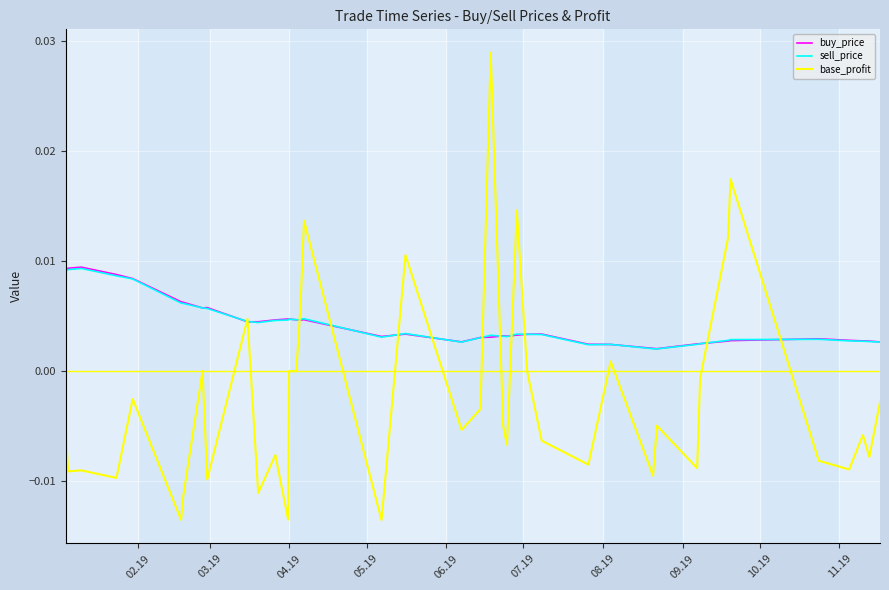

At how many categories does at least one series exceed 0?

40